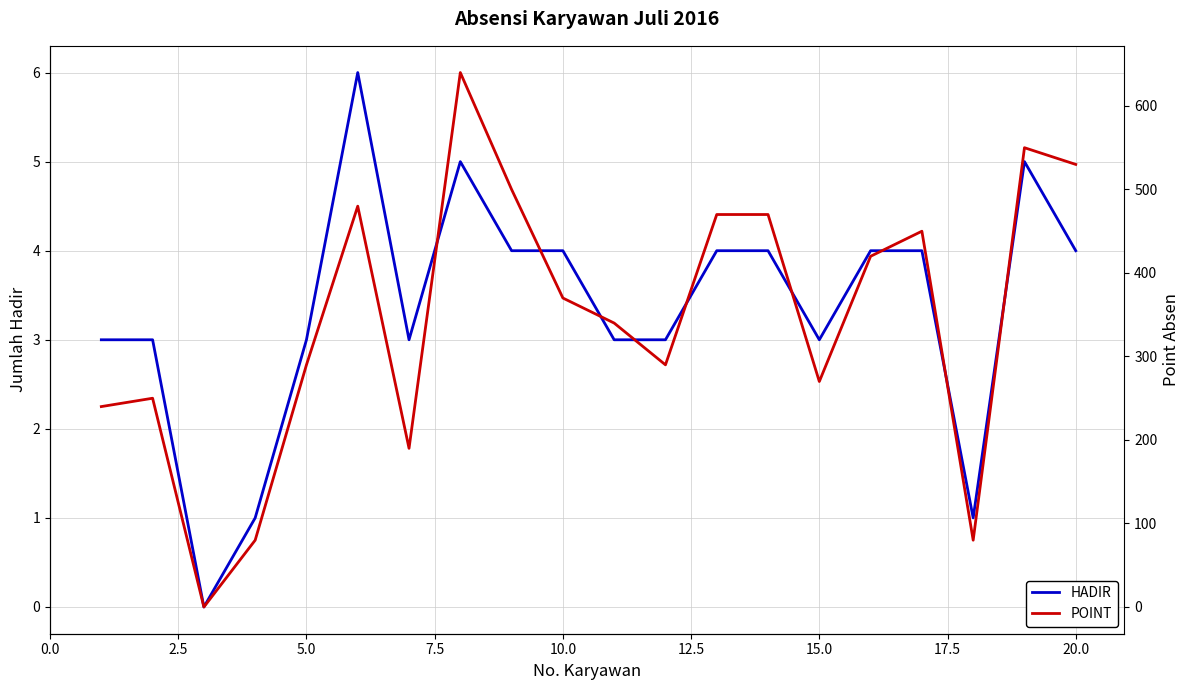

What are all the series names shown in the legend?

HADIR, POINT